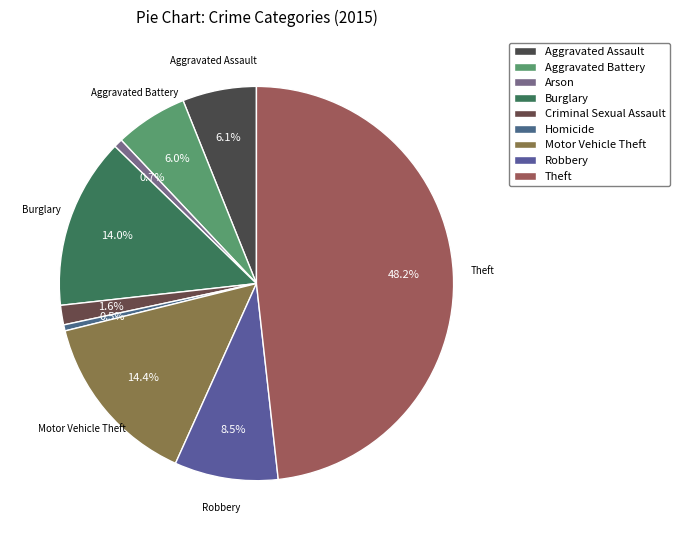

What is the change in value from Aggravated Battery to Motor Vehicle Theft?

+153